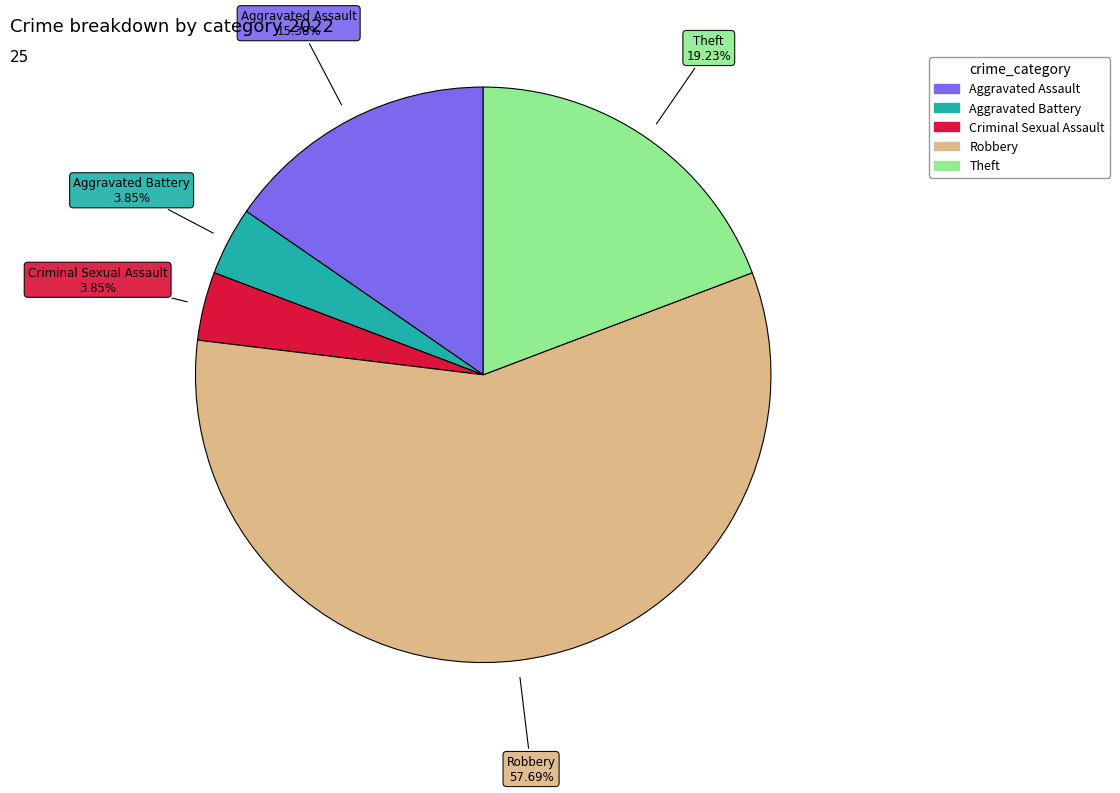

To the nearest percent, what is the combined percentage of Robbery and Aggravated Battery?

62%